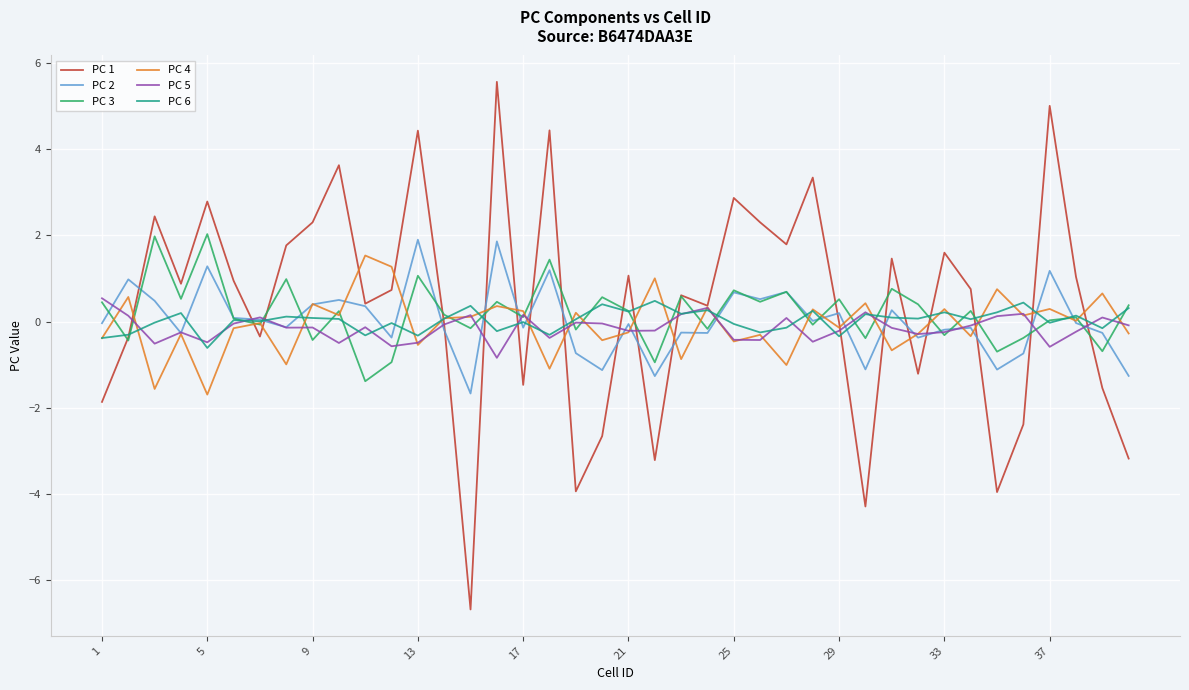

Which series has the largest range (max minus min)?

PC 1